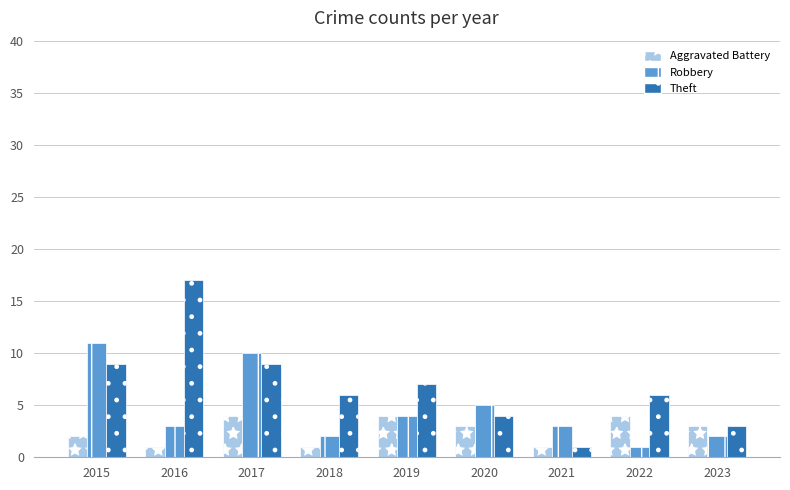

What is the value of the Theft bar at the 2nd from the left?

17